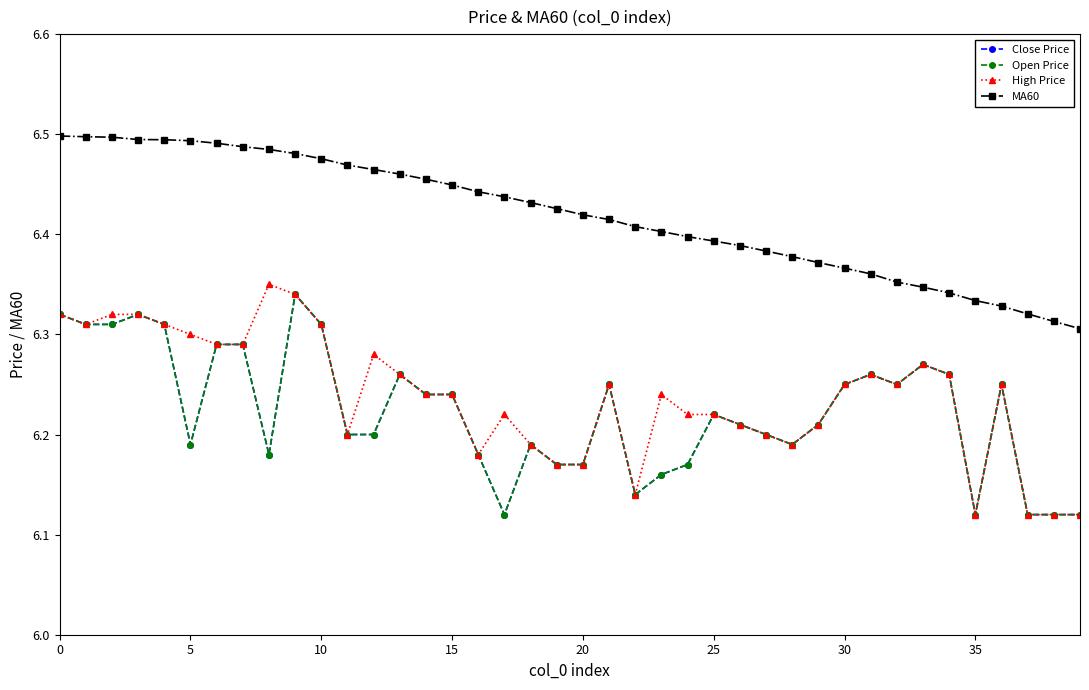

Reading left to right, list all the values displayed in this chart.

Close Price: 6.3	6.3	6.3	6.3	6.3	6.2	6.3	6.3	6.2	6.3	6.3	6.2	6.2	6.3	6.2	6.2	6.2	6.1	6.2	6.2	6.2	6.2	6.1	6.2	6.2	6.2	6.2	6.2	6.2	6.2	6.2	6.3	6.2	6.3	6.3	6.1	6.2	6.1	6.1	6.1
Open Price: 6.3	6.3	6.3	6.3	6.3	6.2	6.3	6.3	6.2	6.3	6.3	6.2	6.2	6.3	6.2	6.2	6.2	6.1	6.2	6.2	6.2	6.2	6.1	6.2	6.2	6.2	6.2	6.2	6.2	6.2	6.2	6.3	6.2	6.3	6.3	6.1	6.2	6.1	6.1	6.1
High Price: 6.3	6.3	6.3	6.3	6.3	6.3	6.3	6.3	6.3	6.3	6.3	6.2	6.3	6.3	6.2	6.2	6.2	6.2	6.2	6.2	6.2	6.2	6.1	6.2	6.2	6.2	6.2	6.2	6.2	6.2	6.2	6.3	6.2	6.3	6.3	6.1	6.2	6.1	6.1	6.1
MA60: 6.5	6.5	6.5	6.5	6.5	6.5	6.5	6.5	6.5	6.5	6.5	6.5	6.5	6.5	6.5	6.4	6.4	6.4	6.4	6.4	6.4	6.4	6.4	6.4	6.4	6.4	6.4	6.4	6.4	6.4	6.4	6.4	6.4	6.3	6.3	6.3	6.3	6.3	6.3	6.3